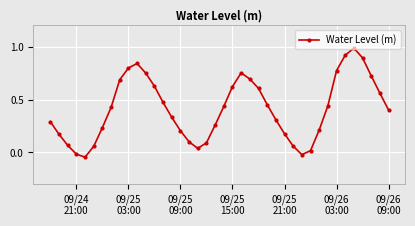

What is the difference between the maximum and minimum values?

1.0